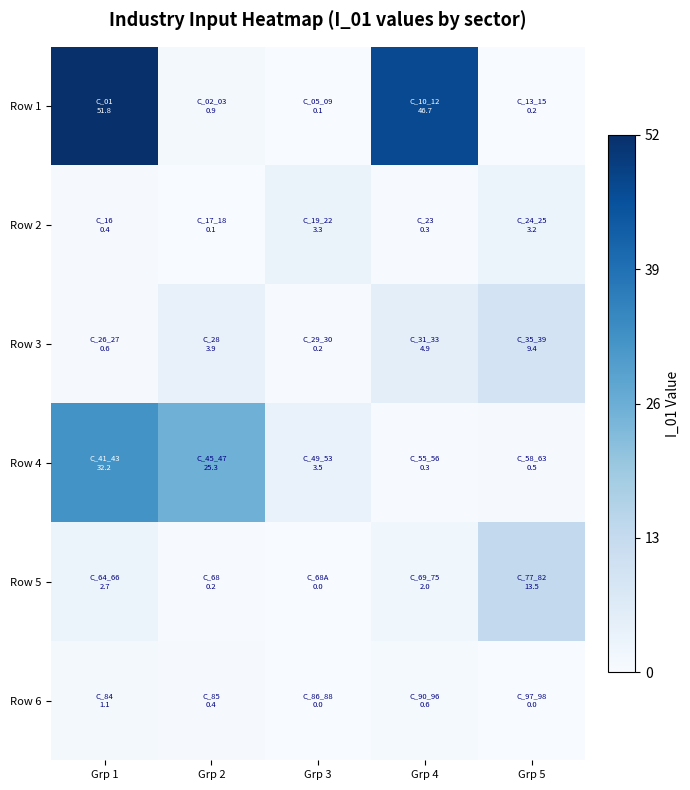

Reading left to right, list all the values displayed in this chart.

Row 1: Grp 1=51.8	Grp 2=0.9	Grp 3=0.1	Grp 4=46.7	Grp 5=0.2
Row 2: Grp 1=0.4	Grp 2=0.1	Grp 3=3.3	Grp 4=0.3	Grp 5=3.2
Row 3: Grp 1=0.6	Grp 2=3.9	Grp 3=0.2	Grp 4=4.9	Grp 5=9.4
Row 4: Grp 1=32.2	Grp 2=25.3	Grp 3=3.5	Grp 4=0.3	Grp 5=0.5
Row 5: Grp 1=2.7	Grp 2=0.2	Grp 3=0.0	Grp 4=2.0	Grp 5=13.5
Row 6: Grp 1=1.1	Grp 2=0.4	Grp 3=0.0	Grp 4=0.6	Grp 5=0.0